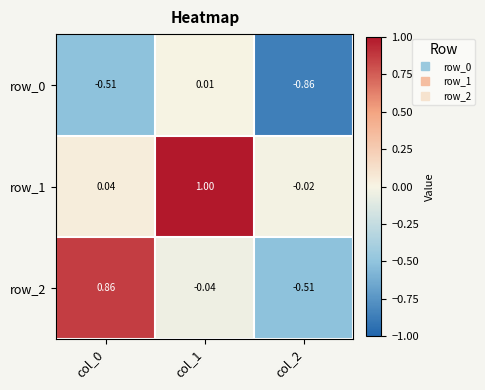

How many series are shown in this chart?

3